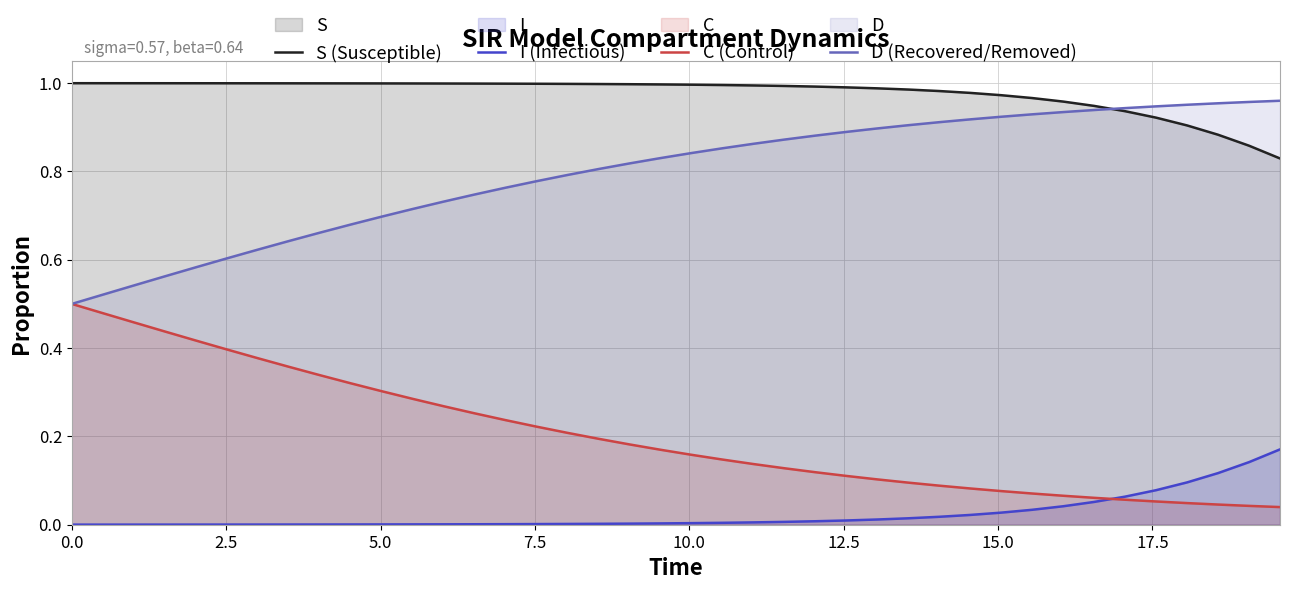

True or false: S (Susceptible) and C (Control) intersect in this chart.

False